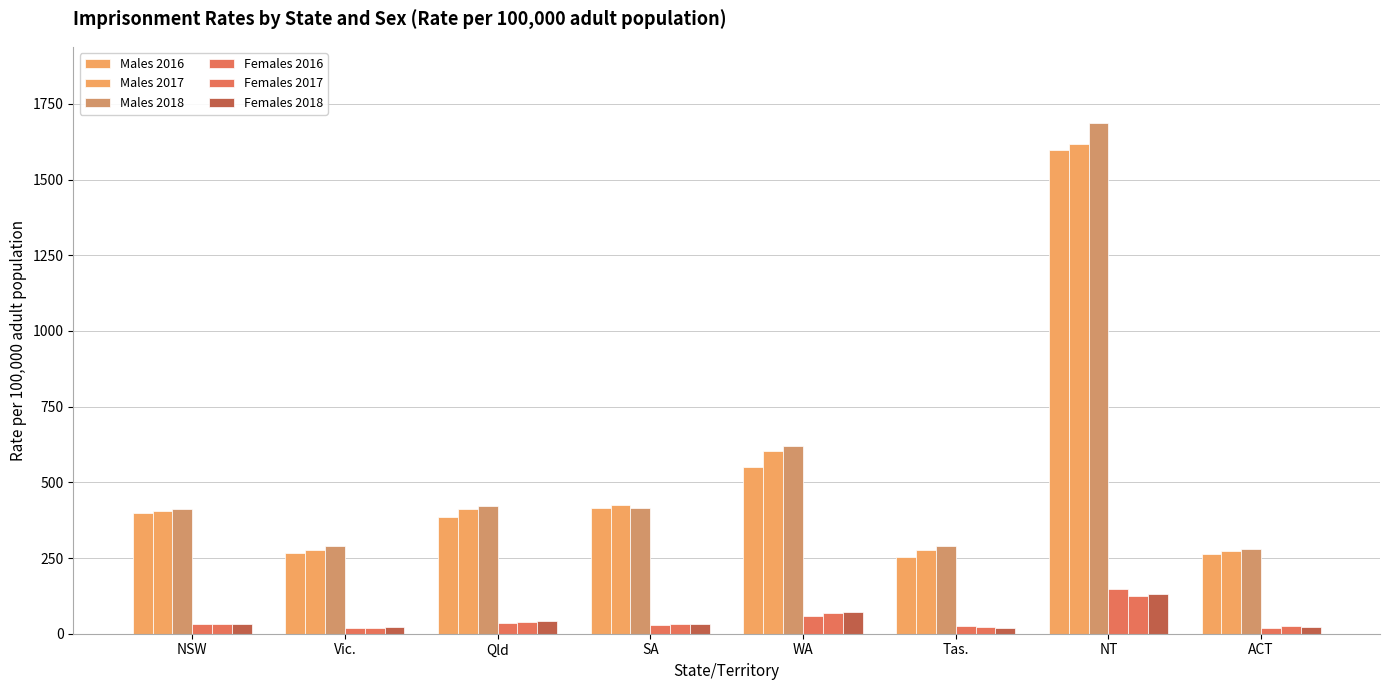

True or false: Males 2016 has a value of 643.8 at Qld.

False